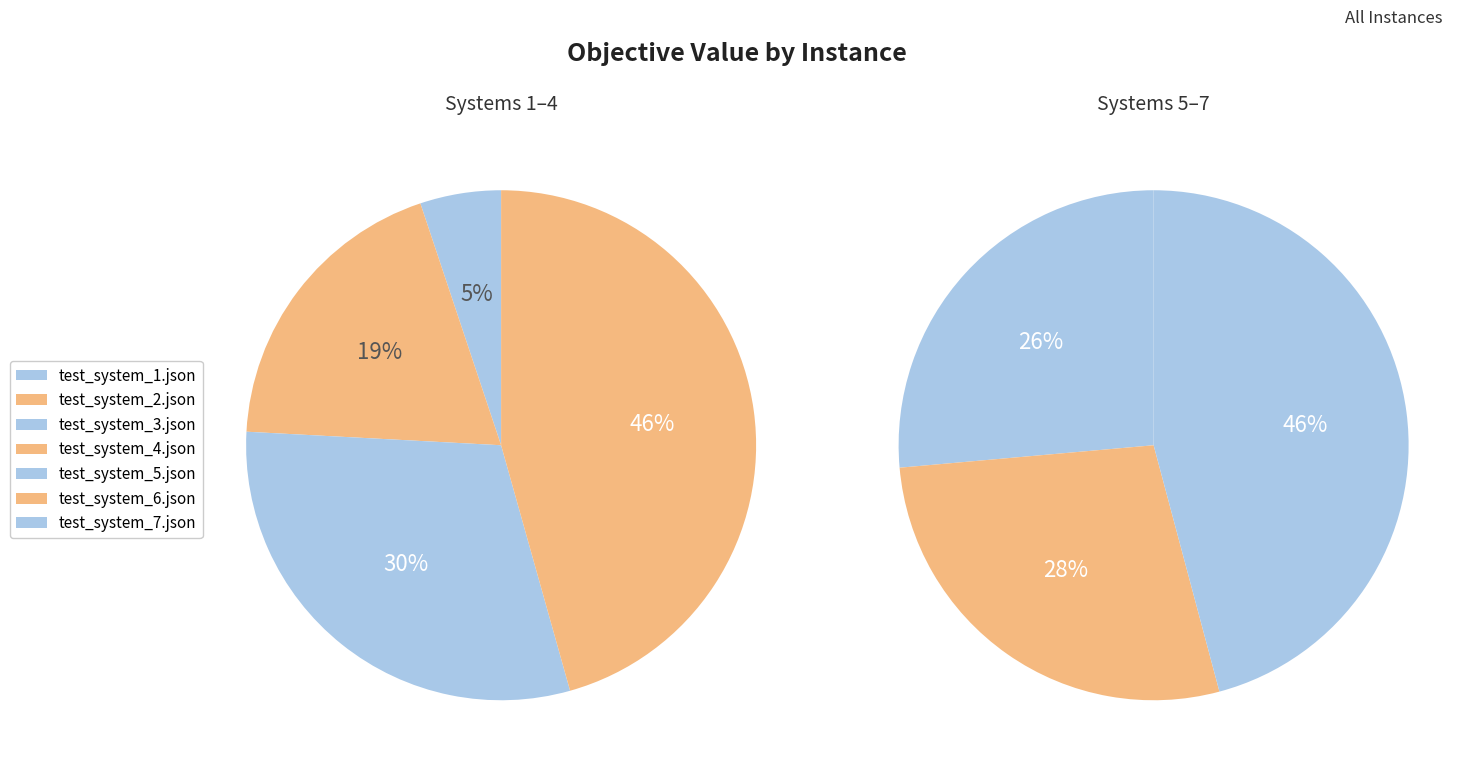

Rank the categories by value from highest to lowest.

test_system_7.json, test_system_6.json, test_system_5.json, test_system_4.json, test_system_3.json, test_system_2.json, test_system_1.json